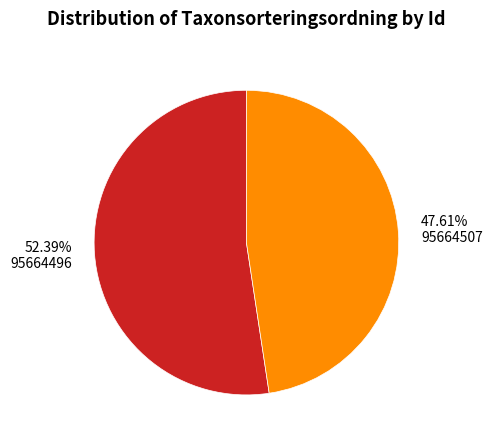

To the nearest percent, what percentage of the pie is 95664507?

48%